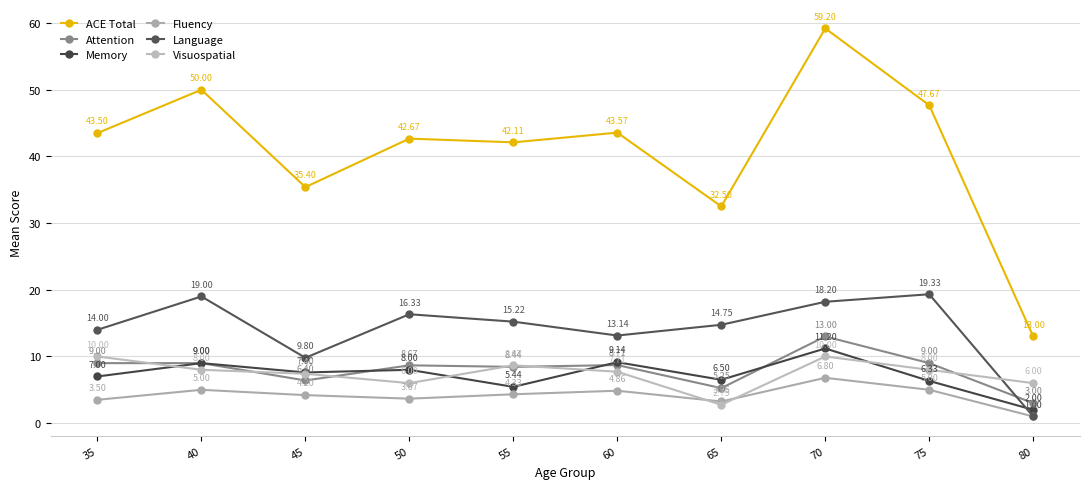

True or false: Memory and Fluency cross at least once.

False